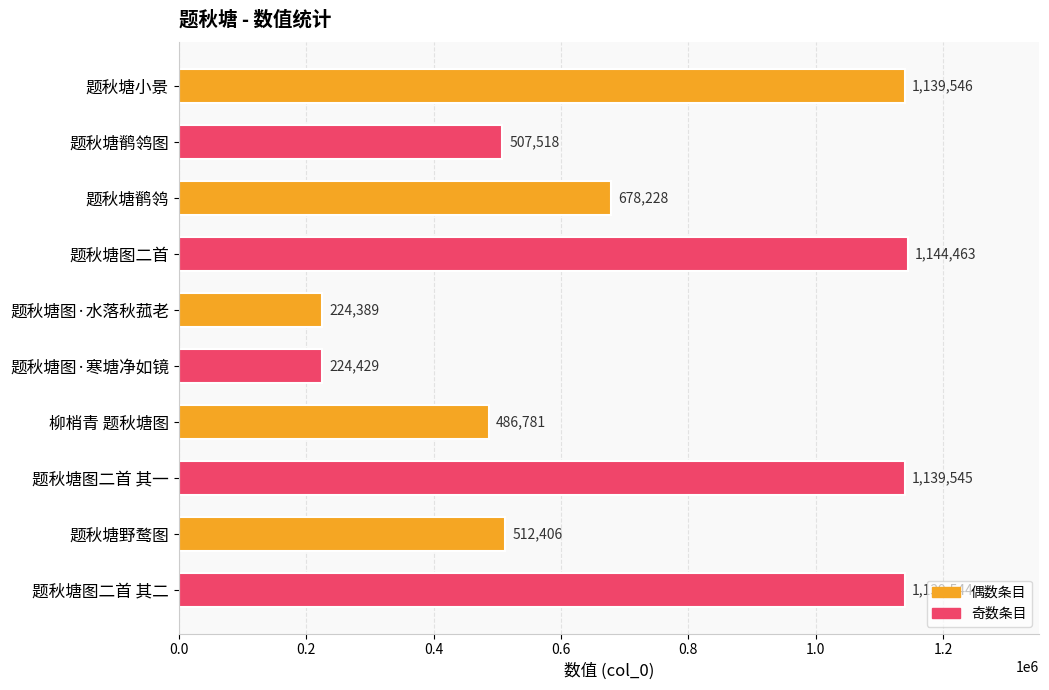

Does the chart contain stacked bars?

No